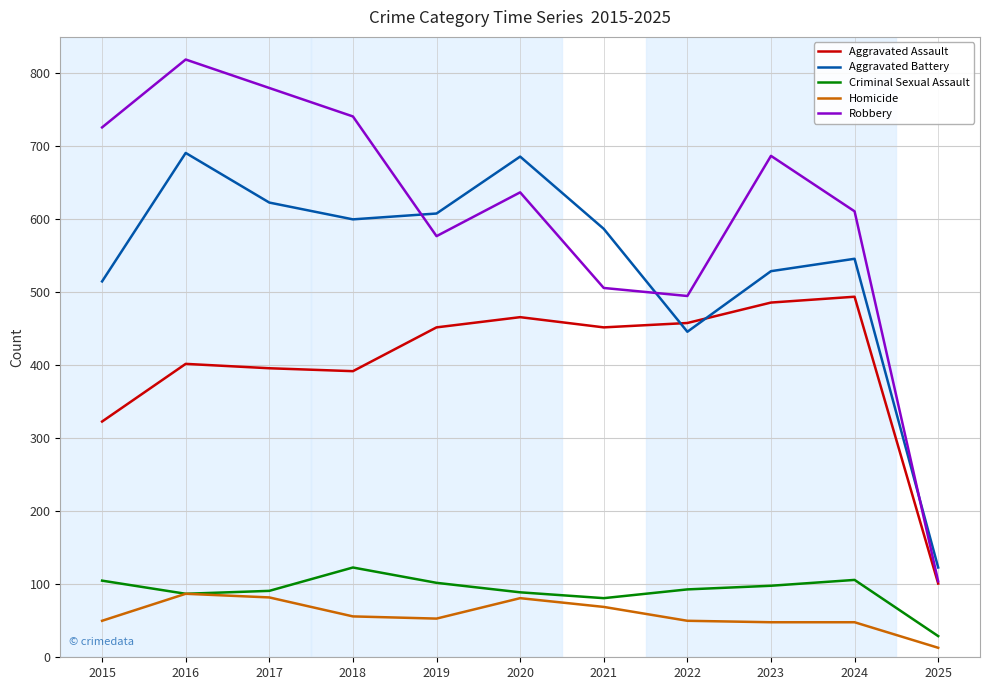

List the labels in order of Robbery value, largest first.

2016, 2017, 2018, 2015, 2023, 2020, 2024, 2019, 2021, 2022, 2025